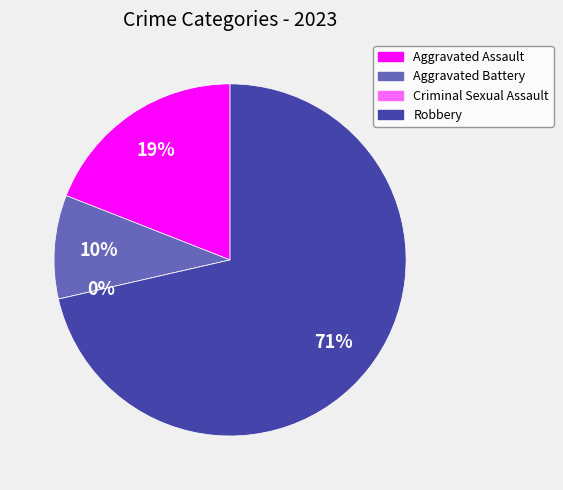

What is the total percentage of Criminal Sexual Assault and Robbery?

71.4%